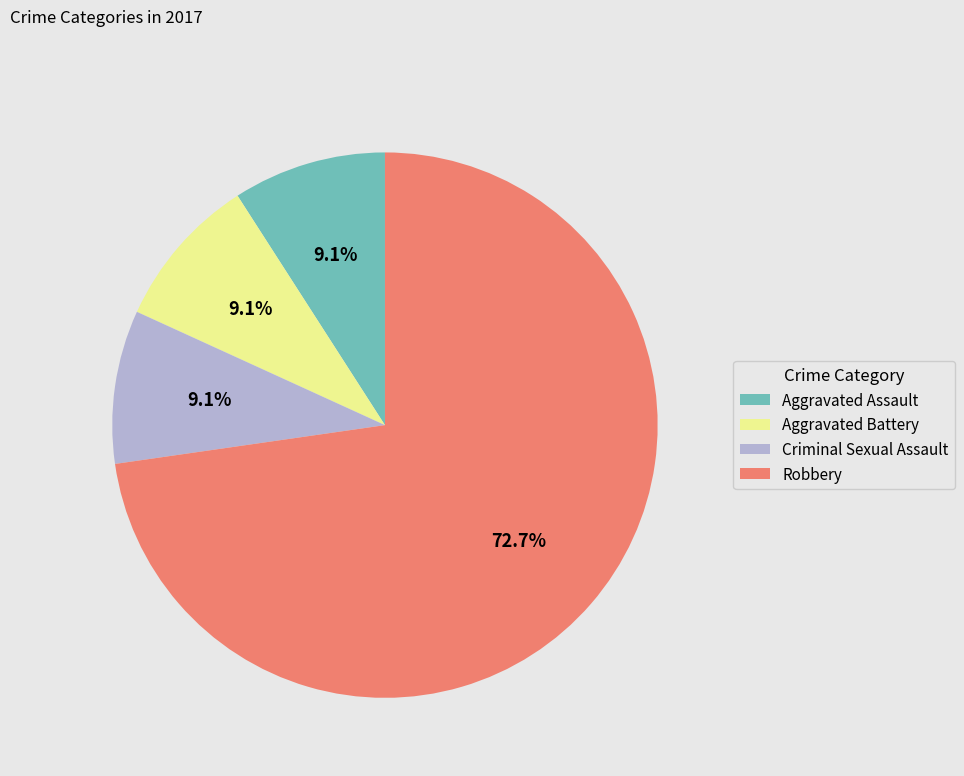

What percentage is the Robbery slice, to the nearest percent?

73%